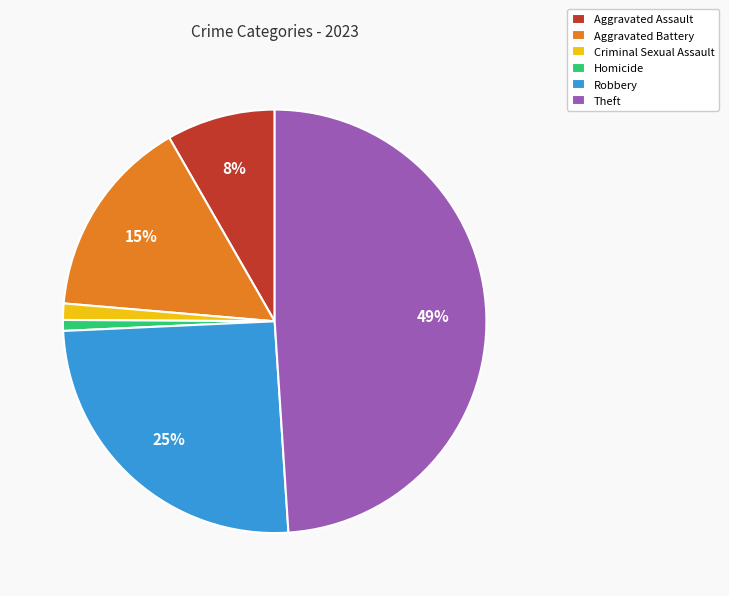

To the nearest percent, what is the difference between the Criminal Sexual Assault and Theft slice percentages?

48%